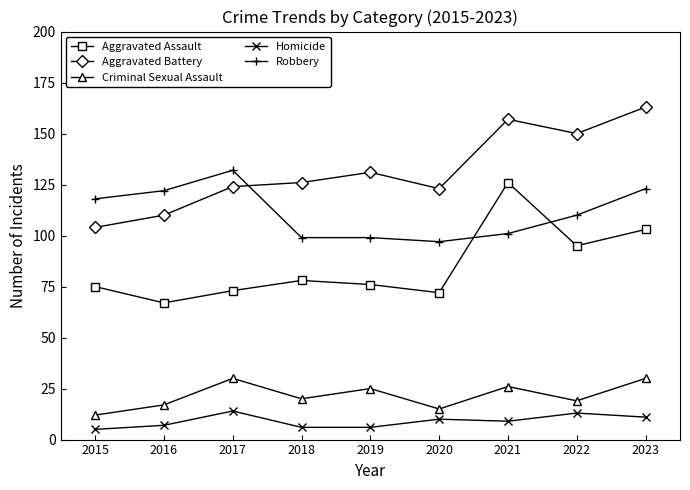

True or false: Aggravated Assault has more than 1 points higher than both neighbors.

True